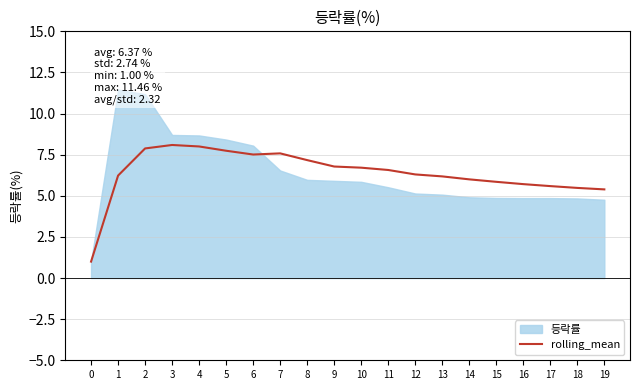

How many data points does each series have?

20